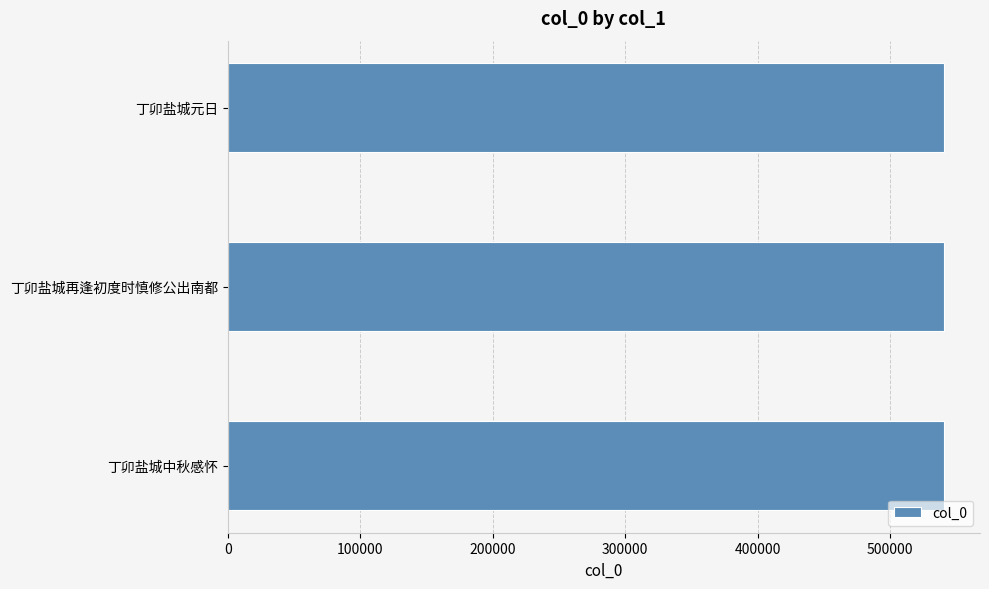

Count the number of categories in the chart.

3